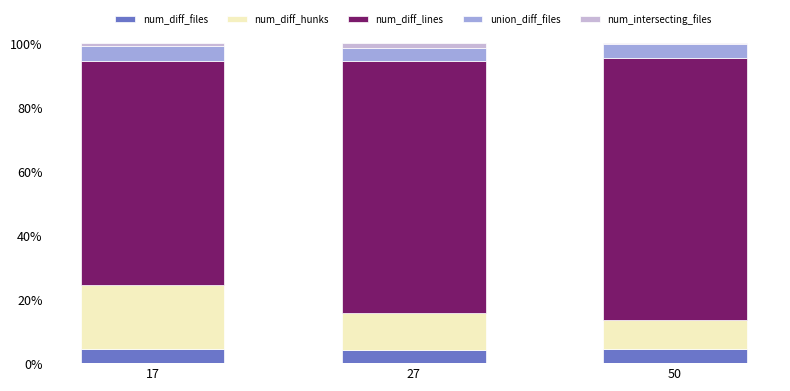

Is it true that num_diff_files equals 4.1 at 27?

True